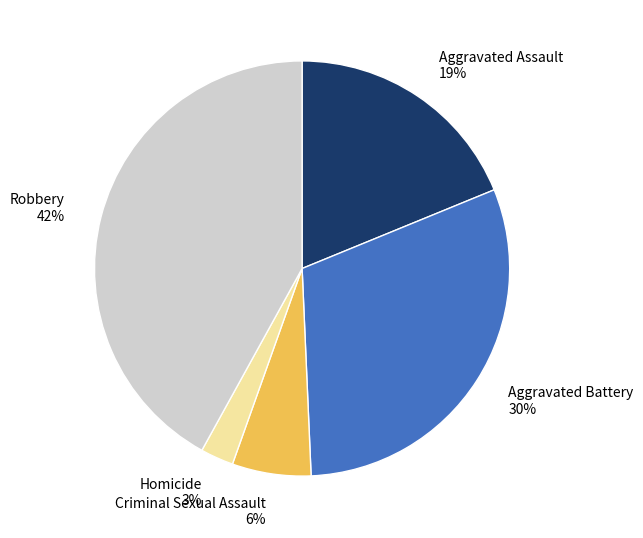

To the nearest percent, what is the combined percentage of Robbery and Criminal Sexual Assault?

48%